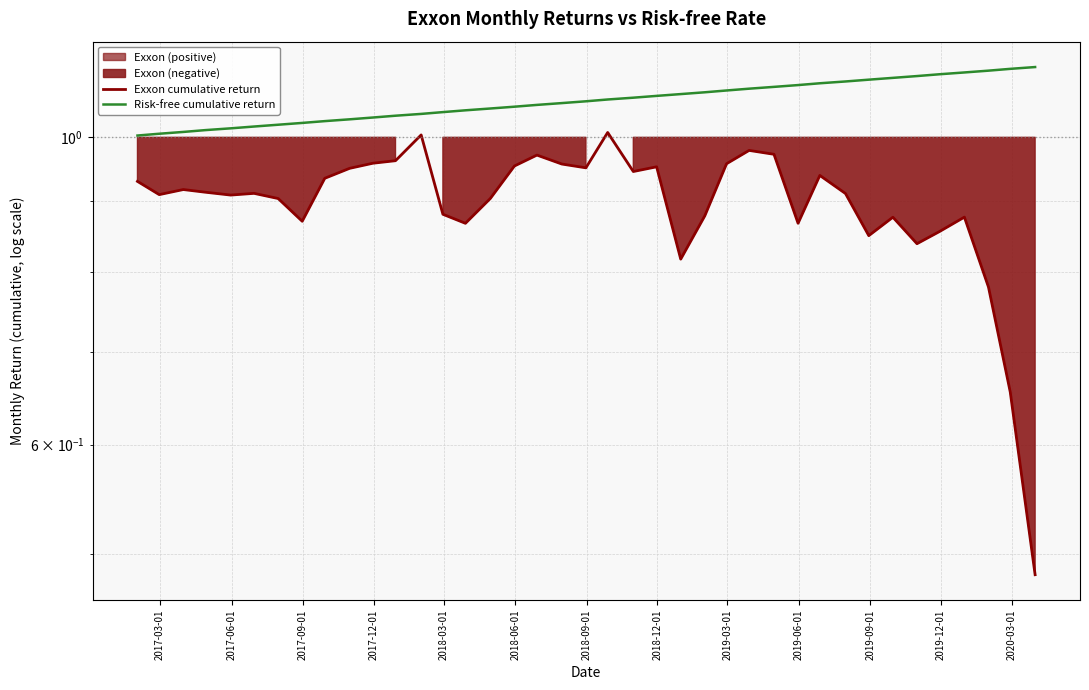

The Exxon cumulative return series shows 0.3 at 2017-06-01. True or false?

False